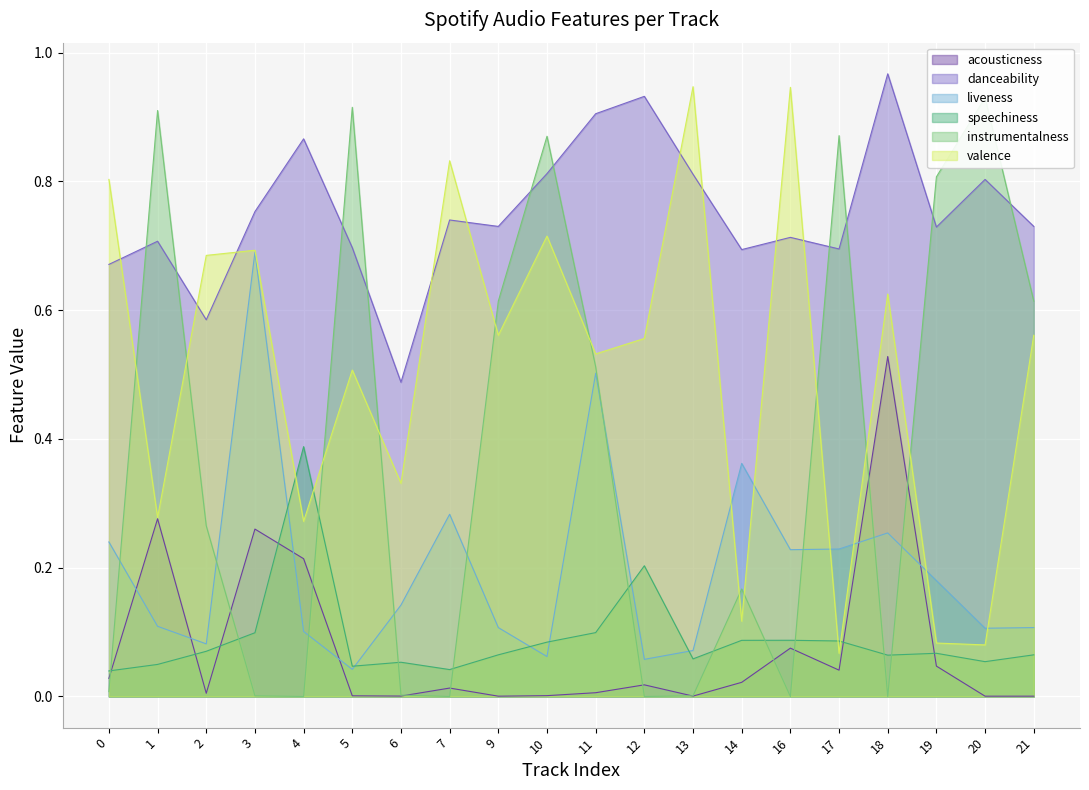

Between 6 and 14, which series saw the biggest shift?

liveness